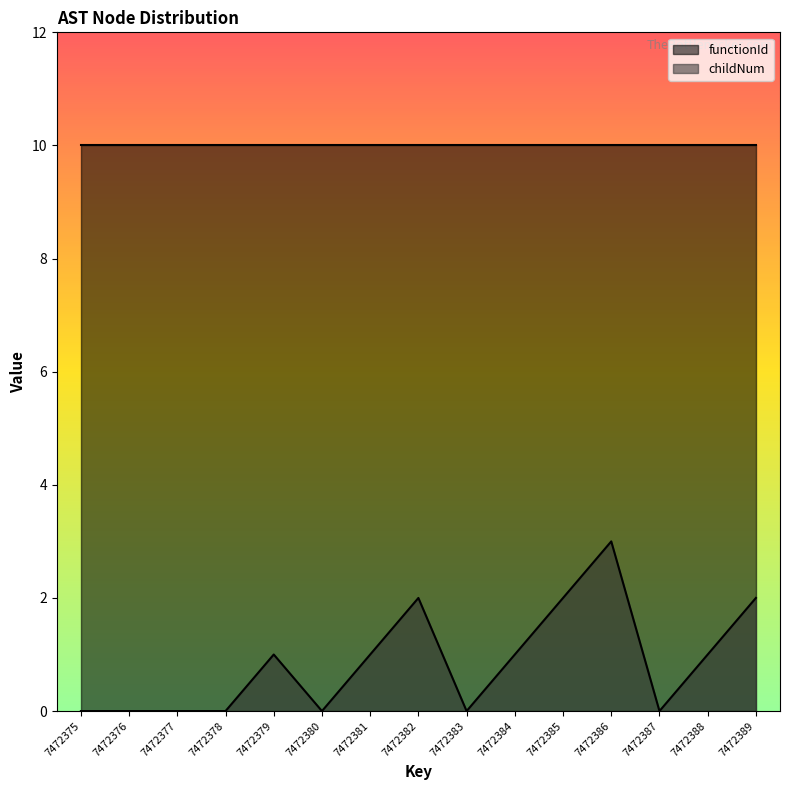

Does the chart display data point markers on the line(s)?

No